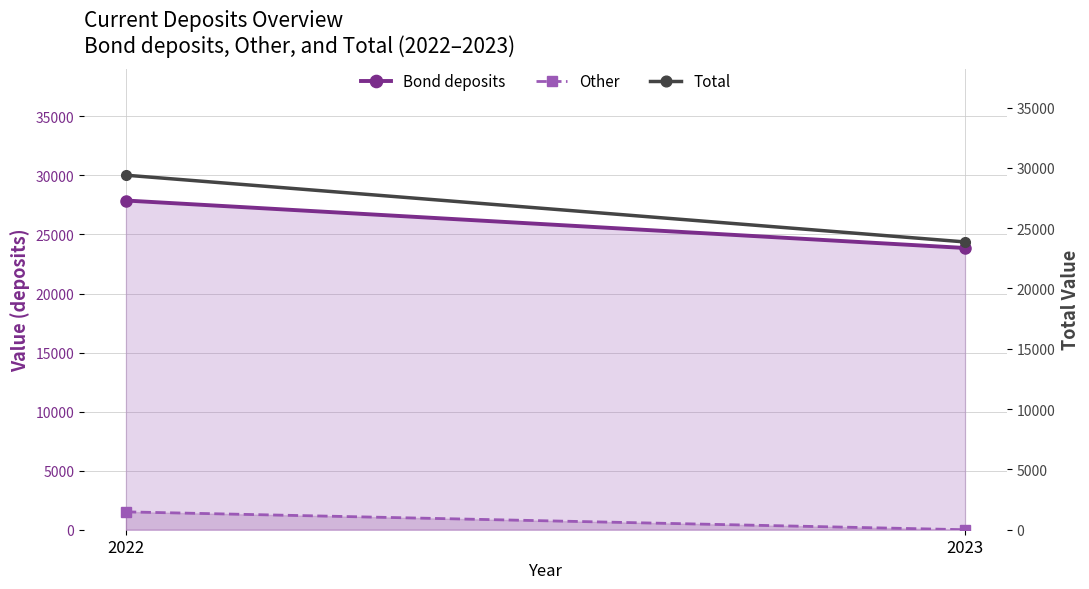

Reading left to right, transcribe all the data shown in this chart.

Bond deposits: 2022=27876	2023=23856
Other: 2022=1513	2023=0
Total: 2022=29389	2023=23856